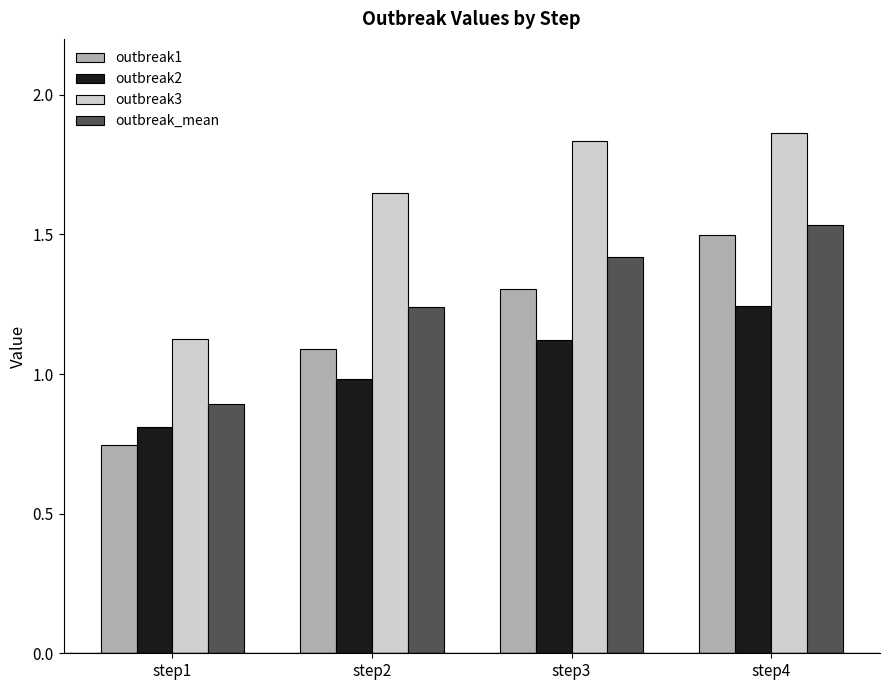

At which category is the sum across all series the highest?

step4